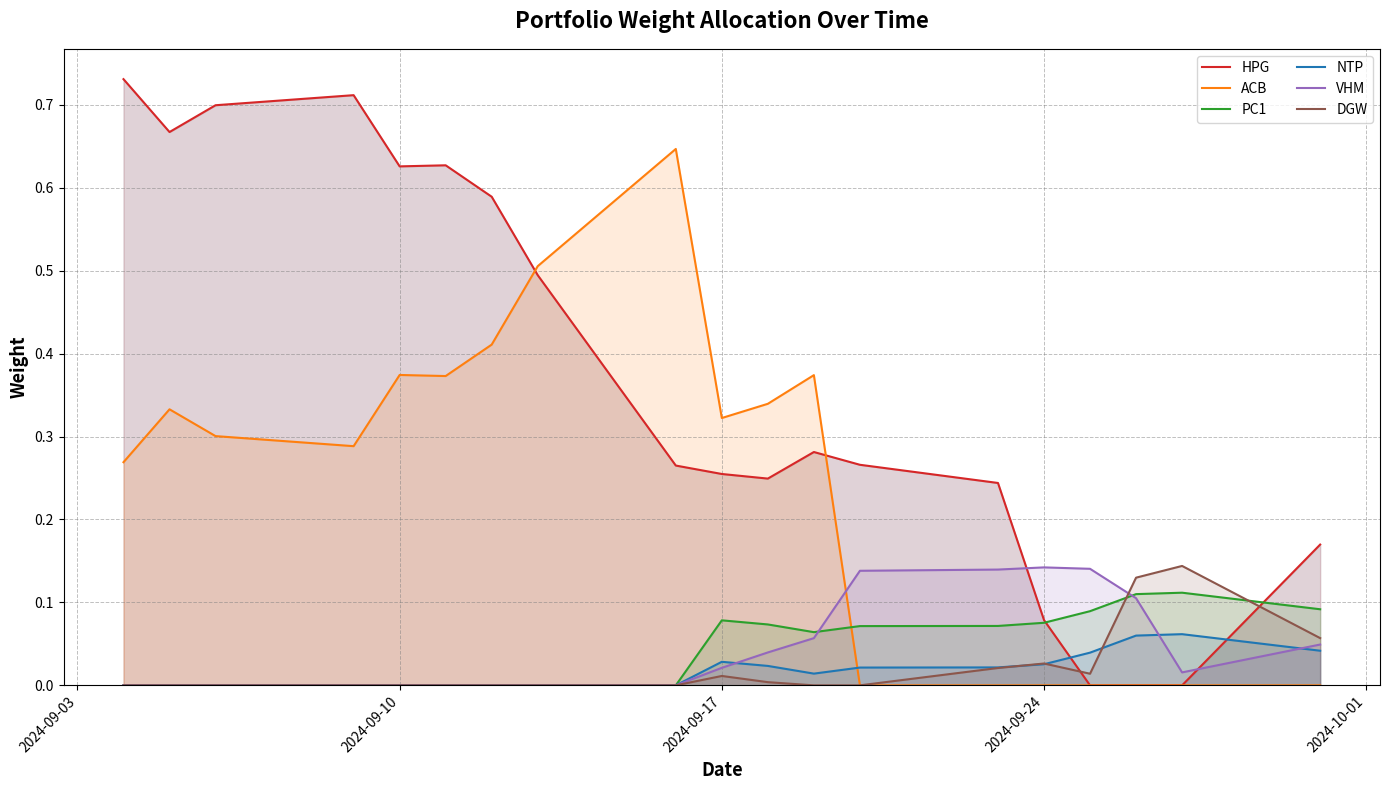

How many lines are shown in the chart?

6